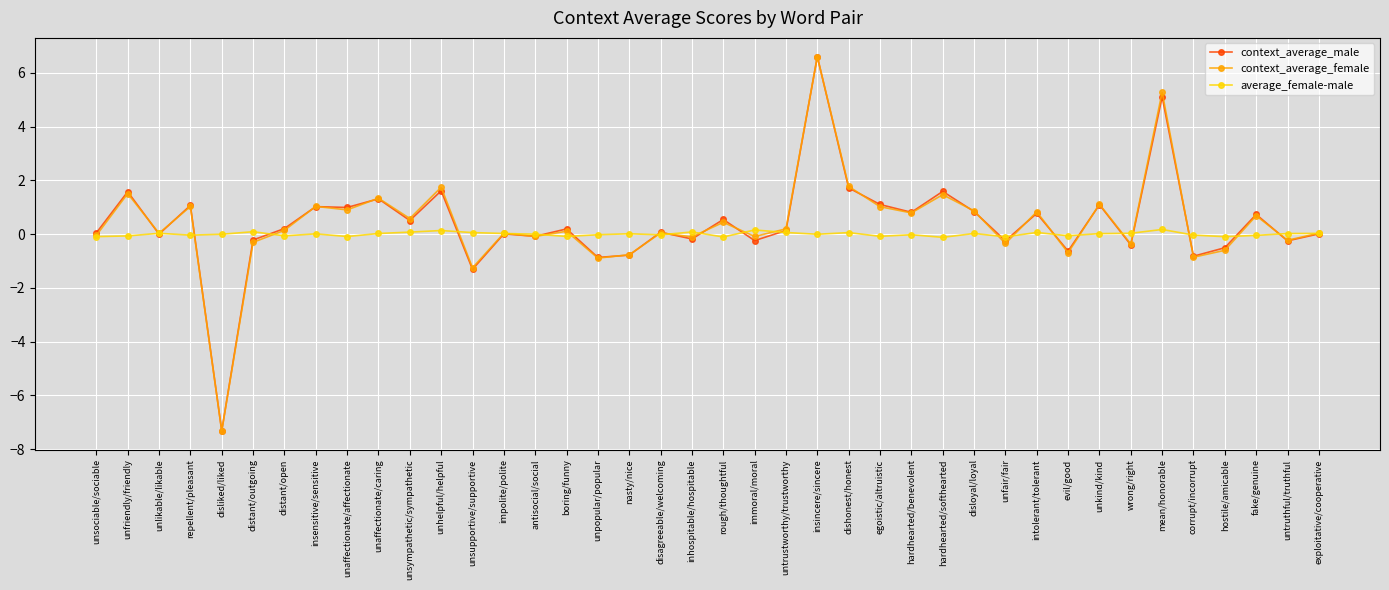

At which category is the sum across all series the highest?

insincere/sincere